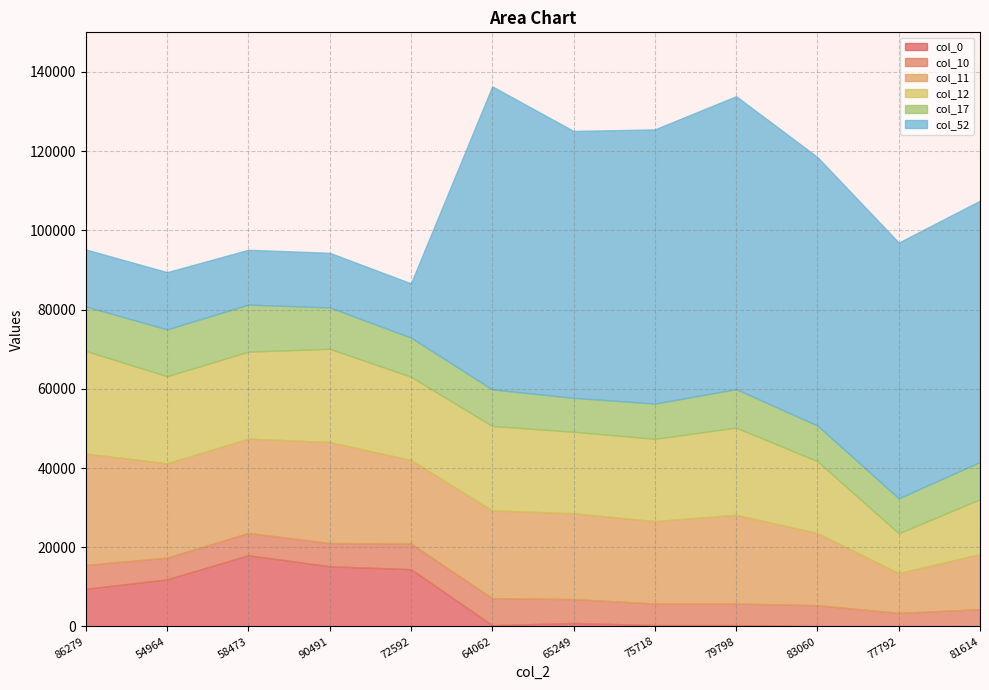

Reading left to right, transcribe all the data shown in this chart.

col_0: 9503	11905	17979	15199	14470	324	891	358	341	86	110	71
col_10: 6050	5468	5641	5869	6484	6829	6036	5445	5462	5295	3337	4303
col_11: 28107	23828	23817	25510	21087	22147	21667	20804	22398	18214	10066	13900
col_12: 25894	21962	21940	23509	20997	21294	20562	20757	21993	18125	10016	13832
col_17: 11237	11815	11854	10443	9875	9257	8560	8890	9716	9001	8823	9429
col_52: 14368	14450	13853	13781	13691	76475	67349	69210	73934	67766	64543	65943